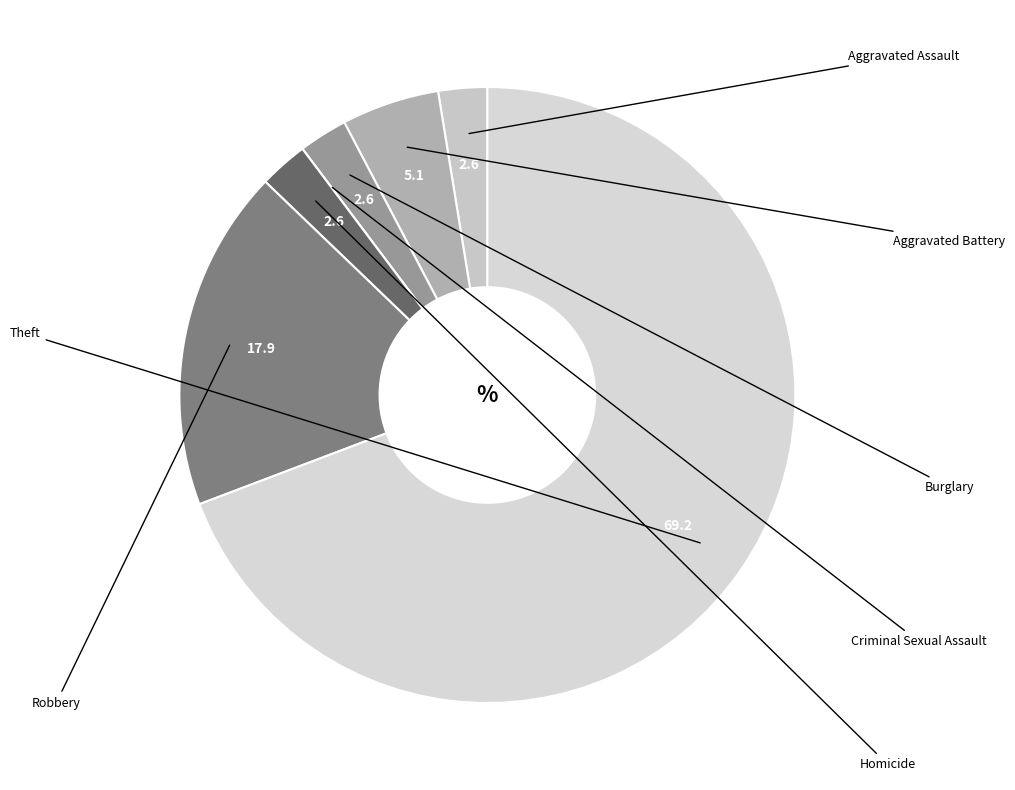

Count the number of slices in the pie.

7